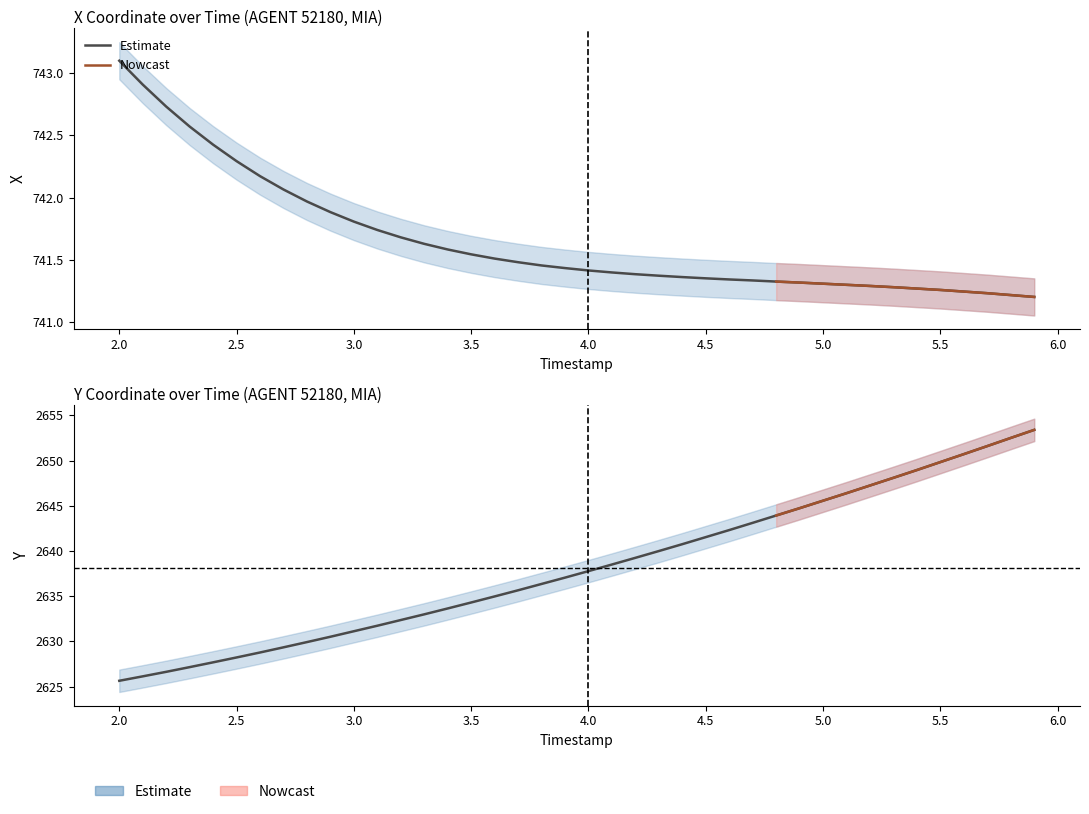

What is the sum of all Y values?

105526.3